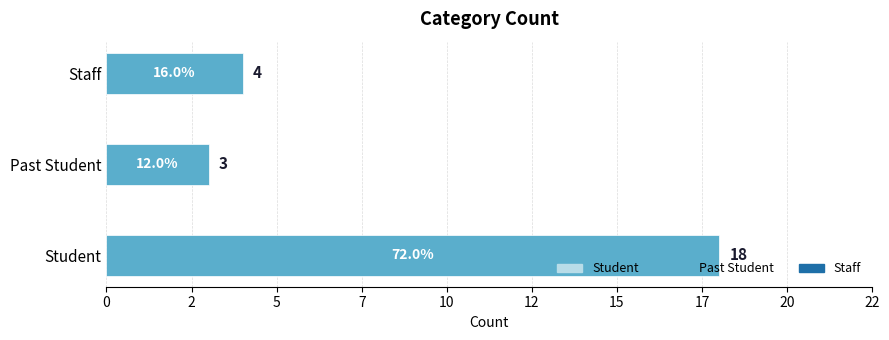

Does the chart contain any negative values?

No